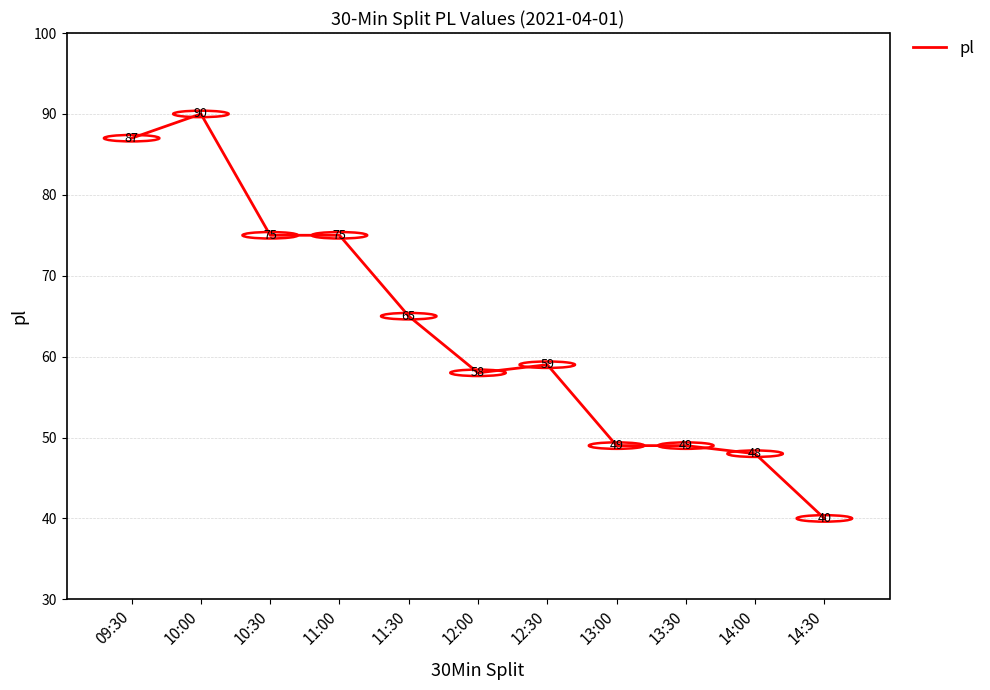

True or false: the data shows 49 at 13:00.

True